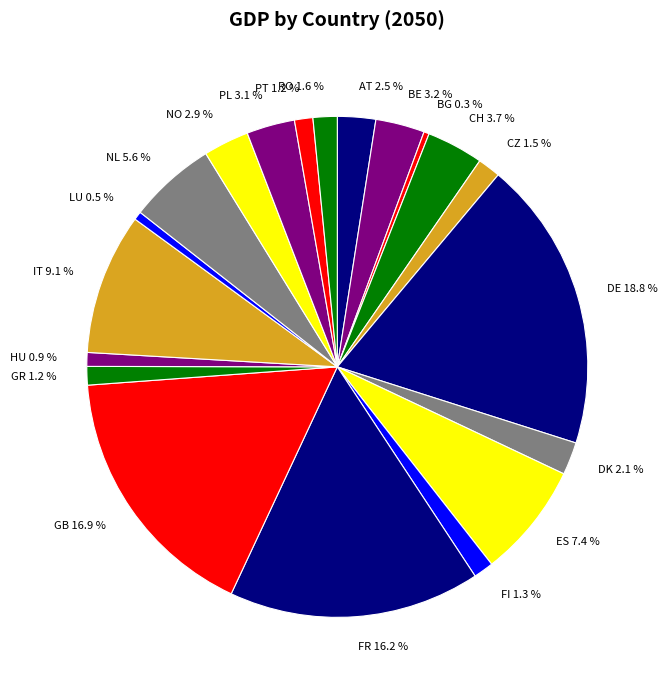

Does IT 9.1 % represent more than half of the total?

No